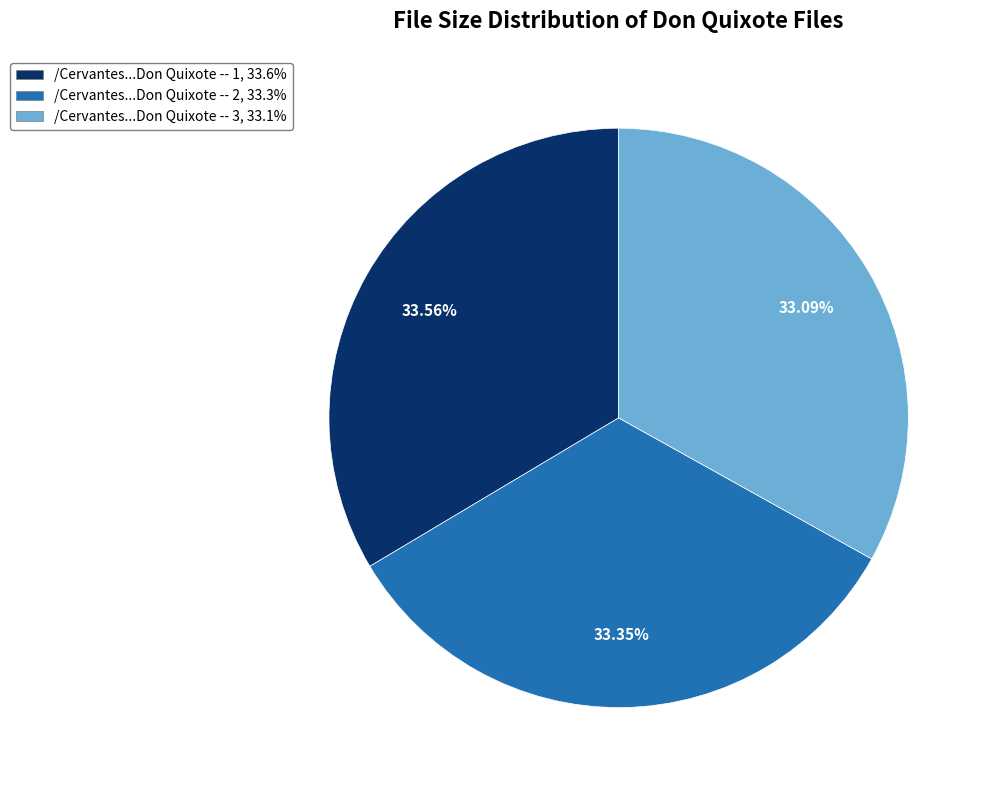

Approximately how many times larger is the value at 33.09% compared to 33.56%?

1.0